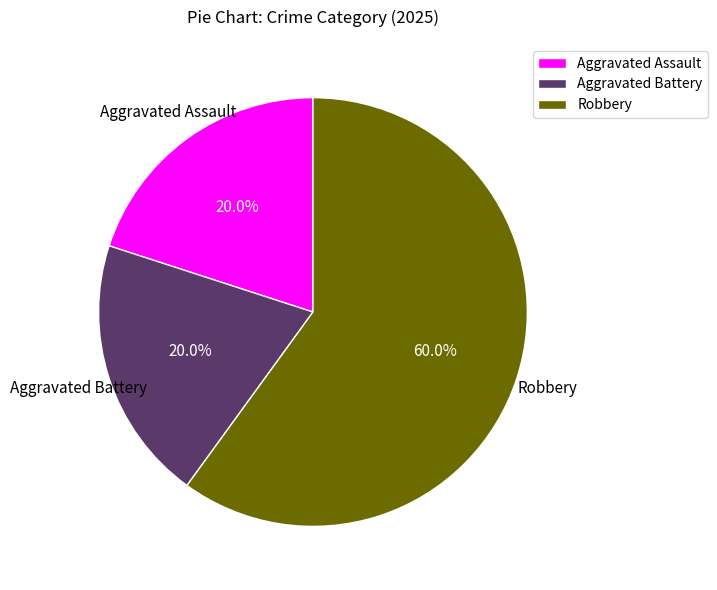

Count the number of slices in the pie.

3